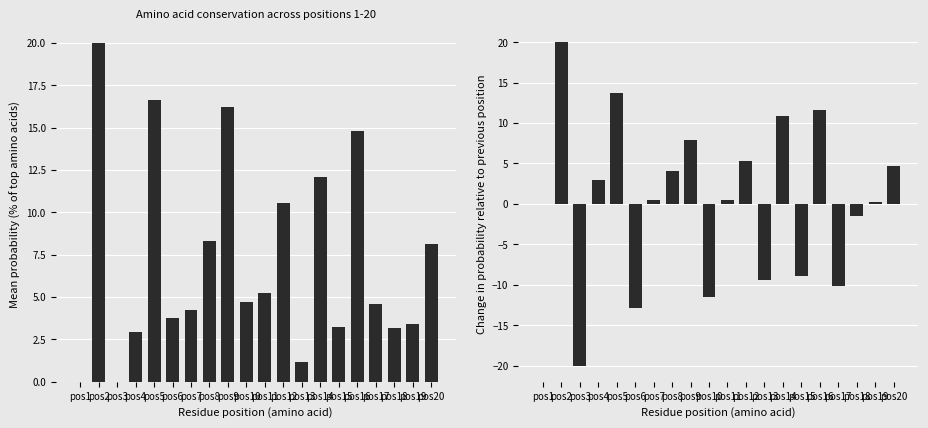

What is the maximum value shown in the chart?

20.0